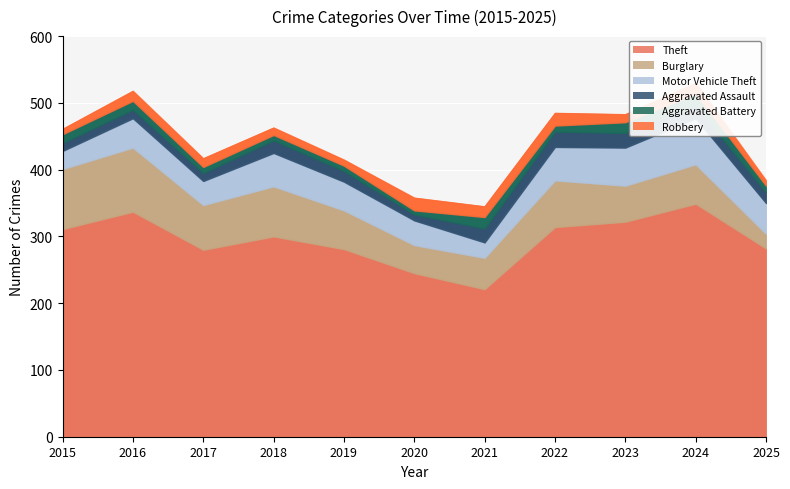

How many lines are shown in the chart?

6